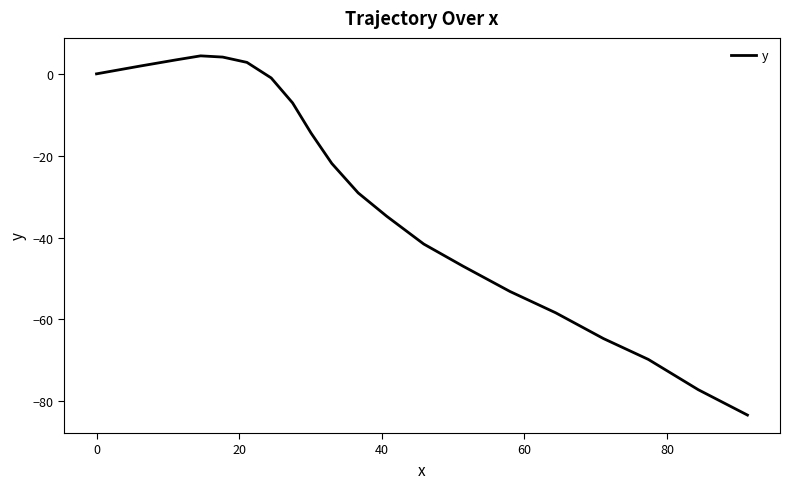

What is the smallest value displayed?

-83.4